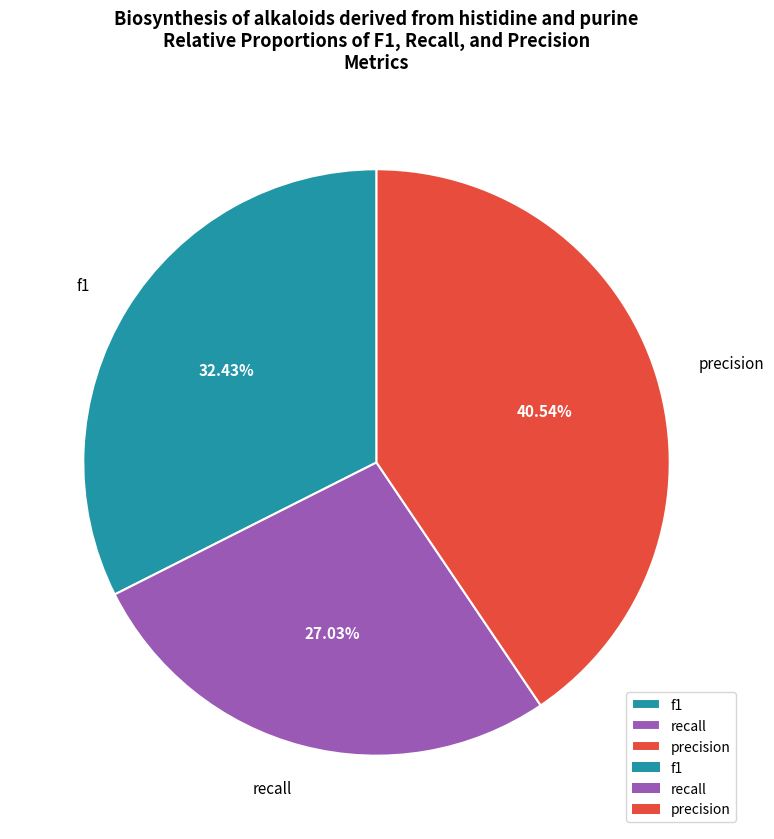

What percentage is the f1 slice, to the nearest percent?

32%